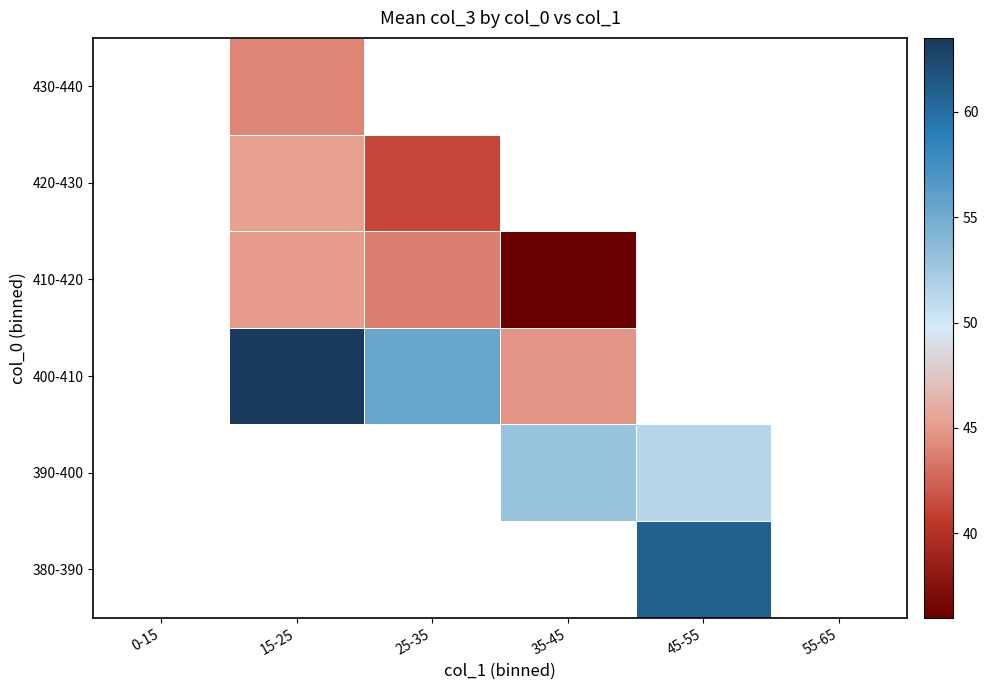

At which category does the chart reach its minimum across all series?

35-45